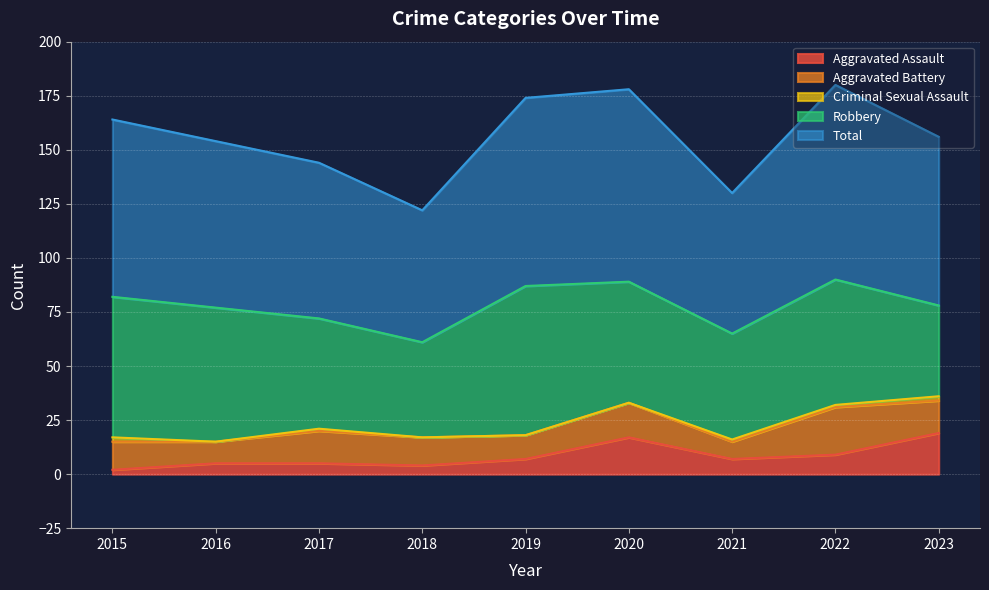

At which category is the sum across all series the highest?

2022